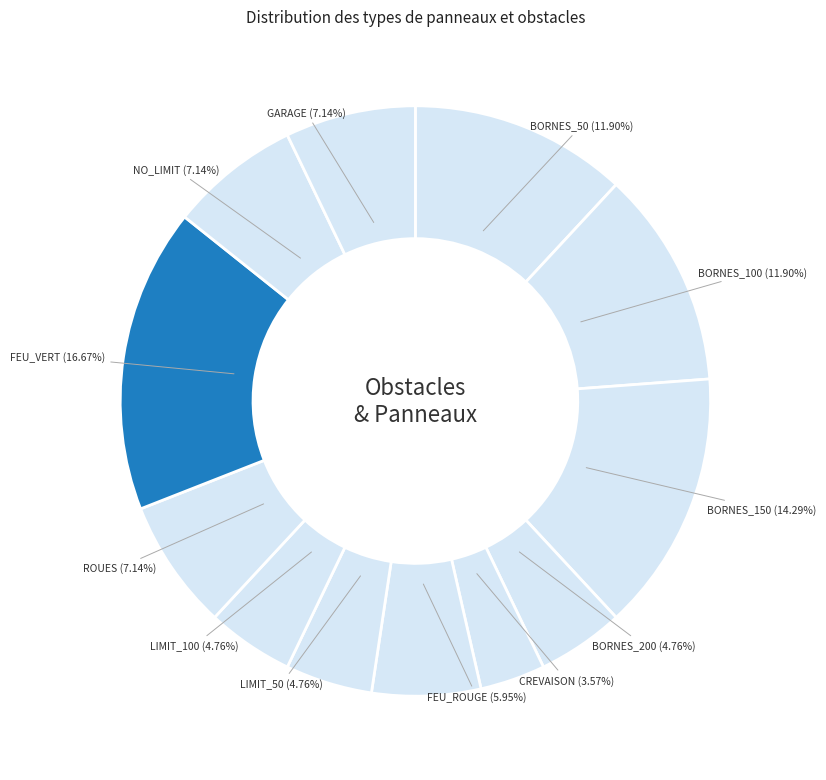

Is it true that NO_LIMIT is 7% of the pie?

True